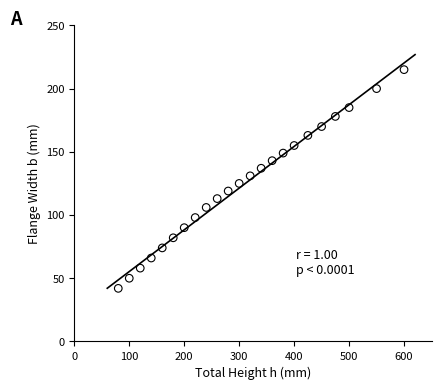

What is the range of Y values (max minus min)?

173